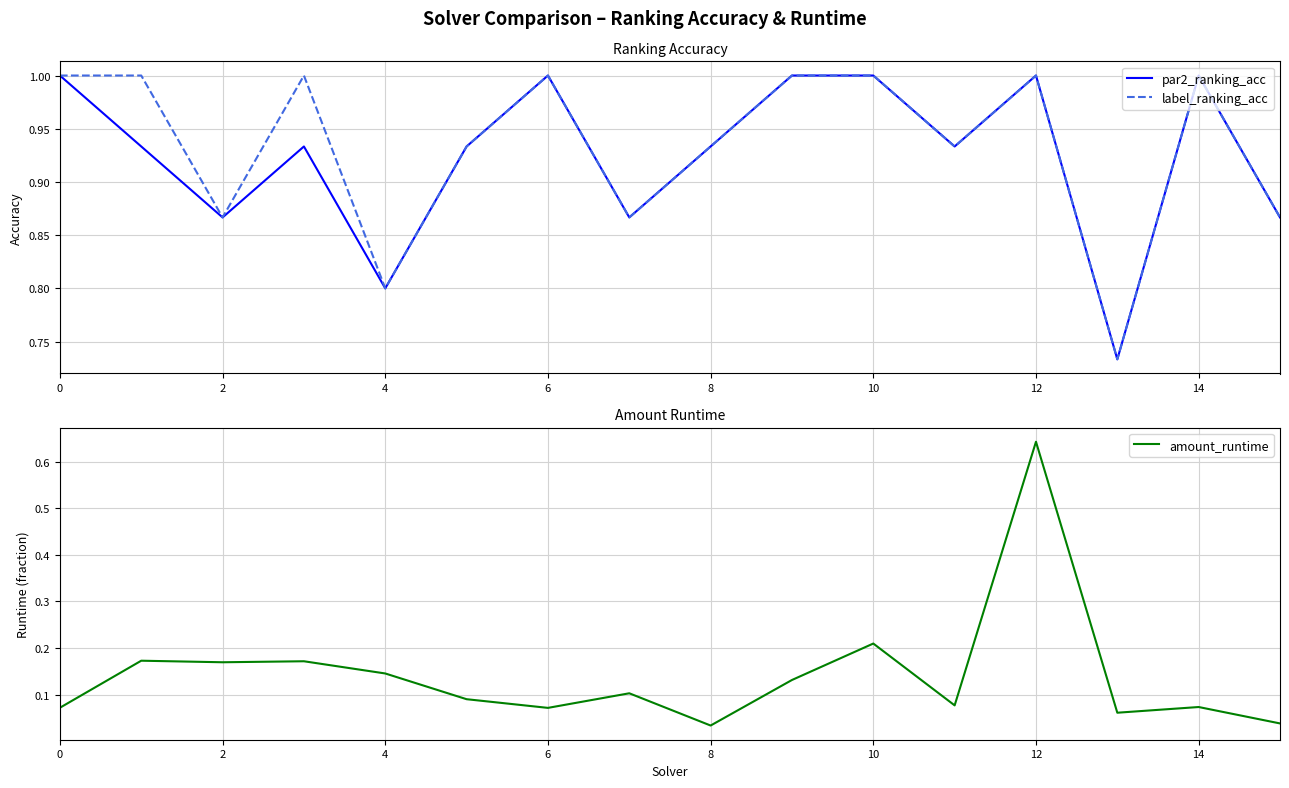

What is the maximum value for par2_ranking_acc?

1.0